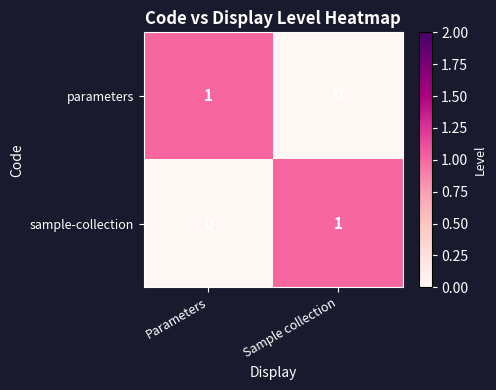

True or false: sample-collection has a value of 0 at Parameters.

True